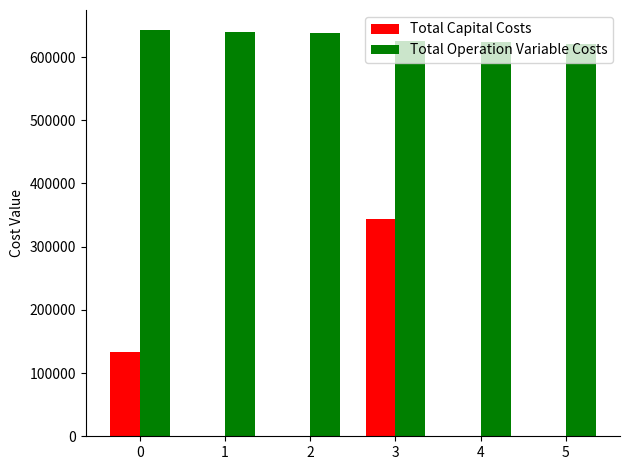

True or false: Total Operation Variable Costs has a value of 624991.1 at 3.

True